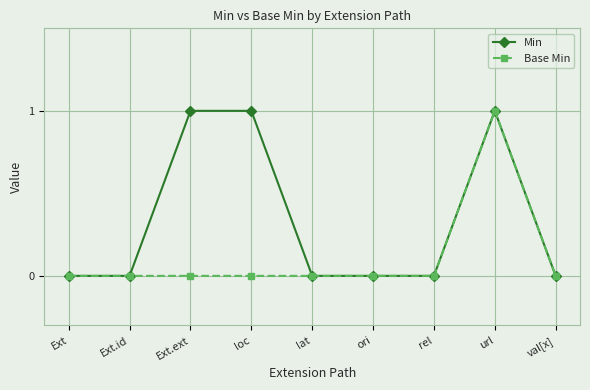

List the series in order of their overall mean, lowest first.

Base Min, Min